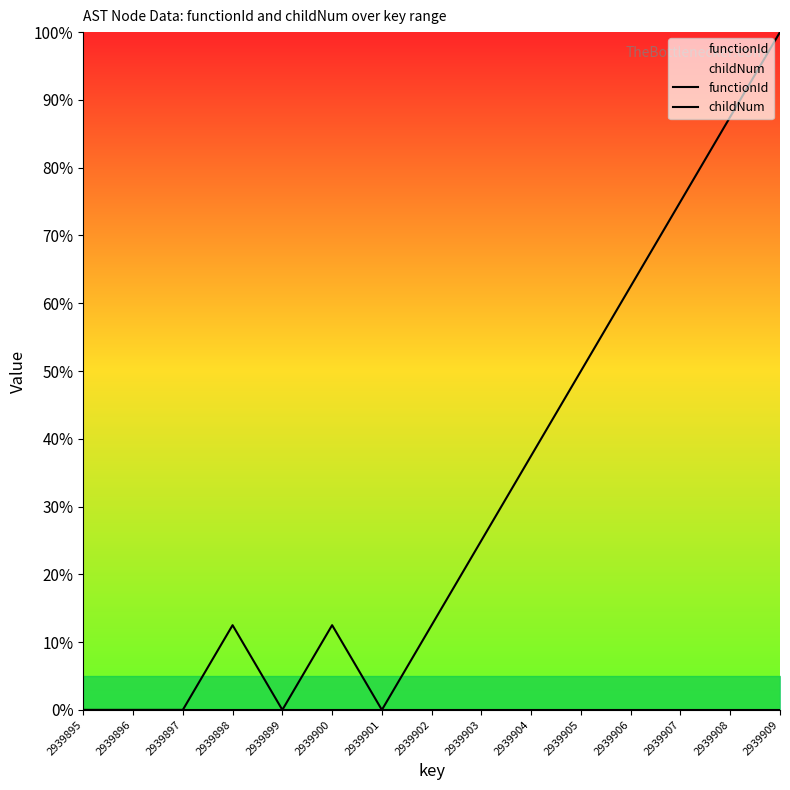

The childNum series shows 50.0 at 2939905. True or false?

True